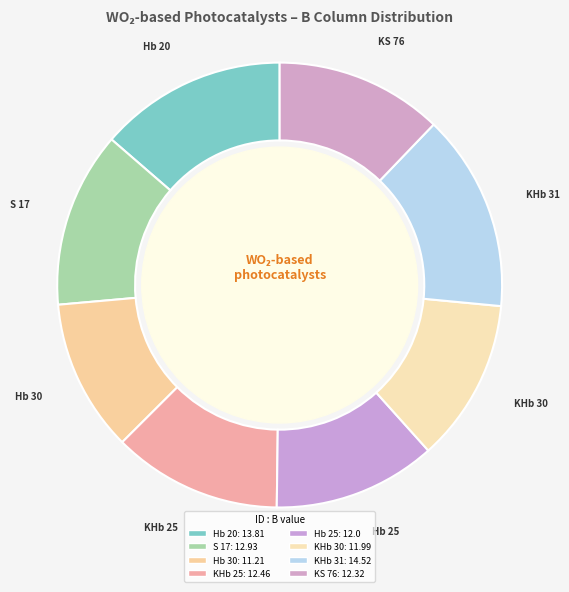

What is the change in value from S 17 to KHb 25?

-0.5